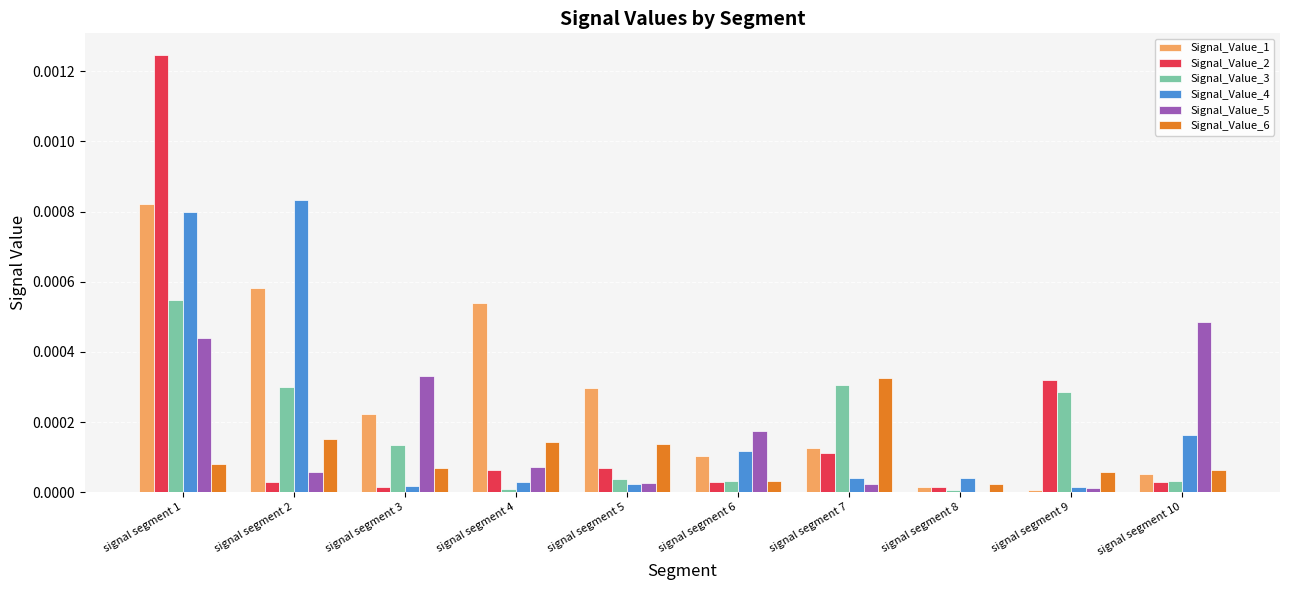

Are the bars grouped side by side (vs. stacked)?

Yes